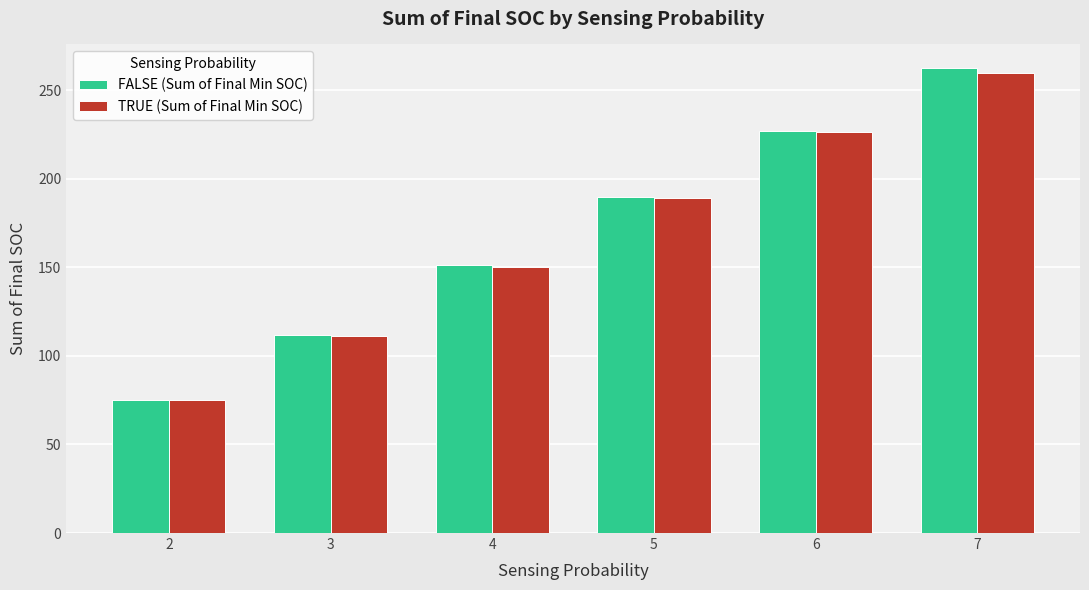

What is the total value across all series at 7?

522.6